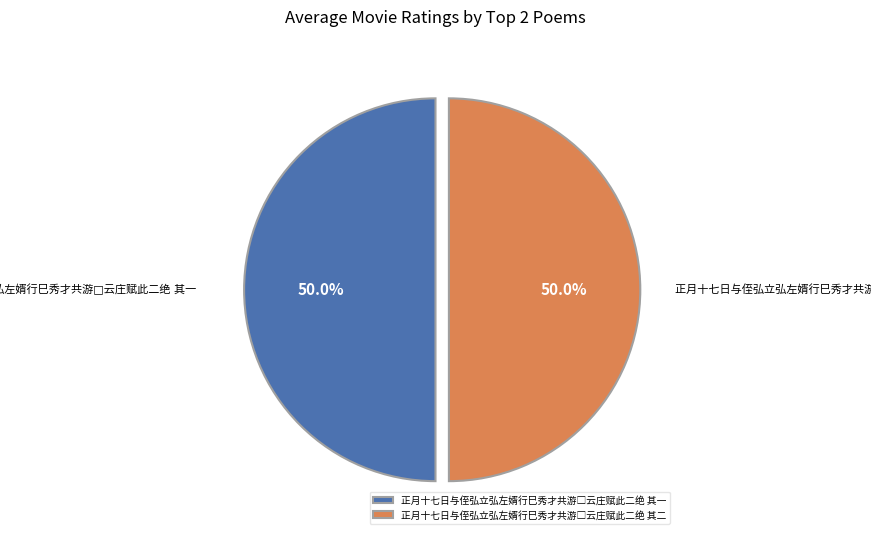

Which has a higher value, 正月十七日与侄弘立弘左婿行巳秀才共游□云庄赋此二绝 其二 or 正月十七日与侄弘立弘左婿行巳秀才共游□云庄赋此二绝 其一?

正月十七日与侄弘立弘左婿行巳秀才共游□云庄赋此二绝 其二